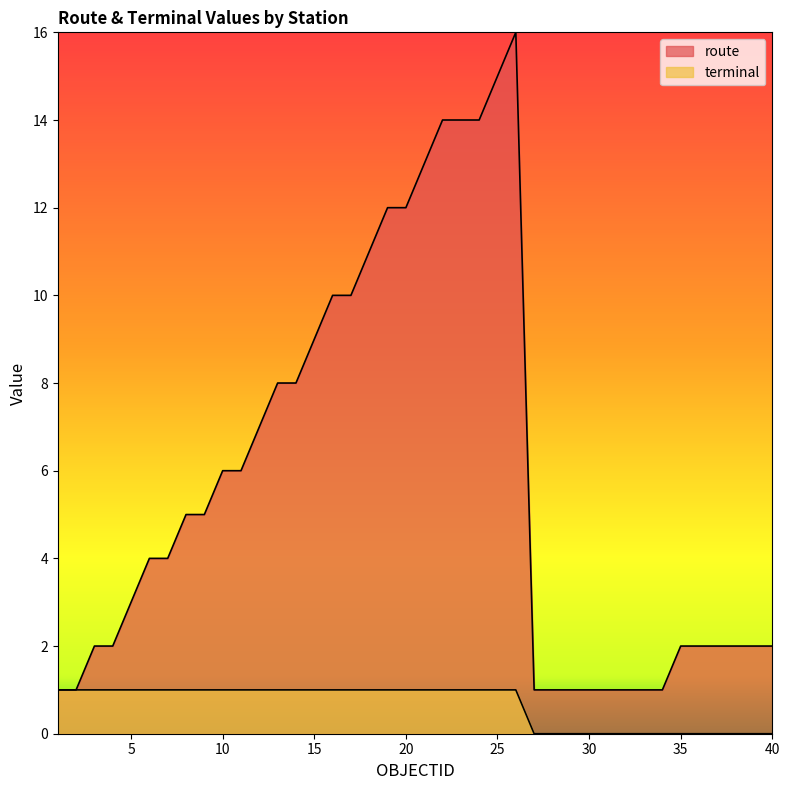

Is it true that route equals 1 at 1?

False